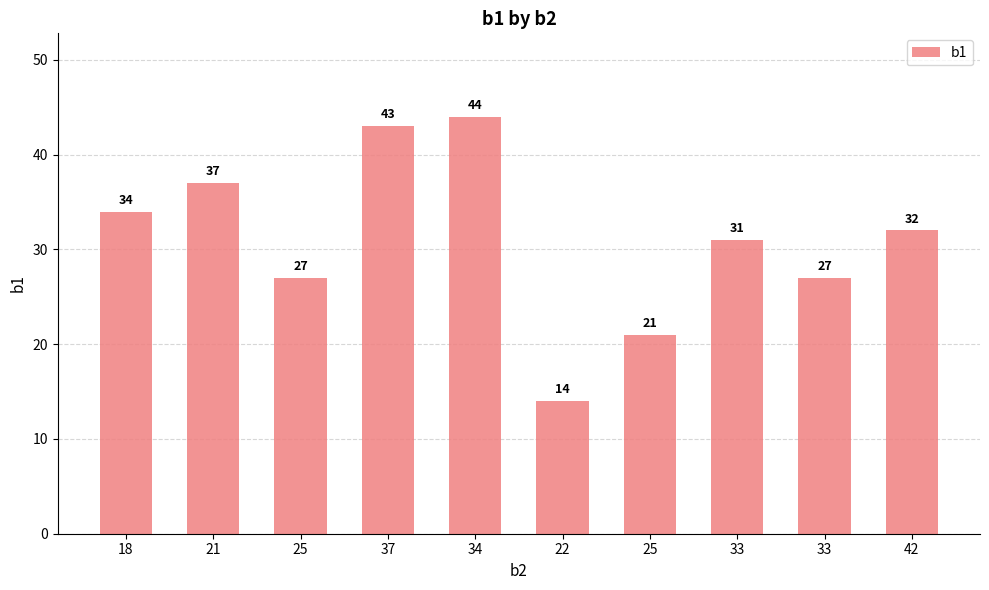

What is the difference between the maximum and minimum values?

30